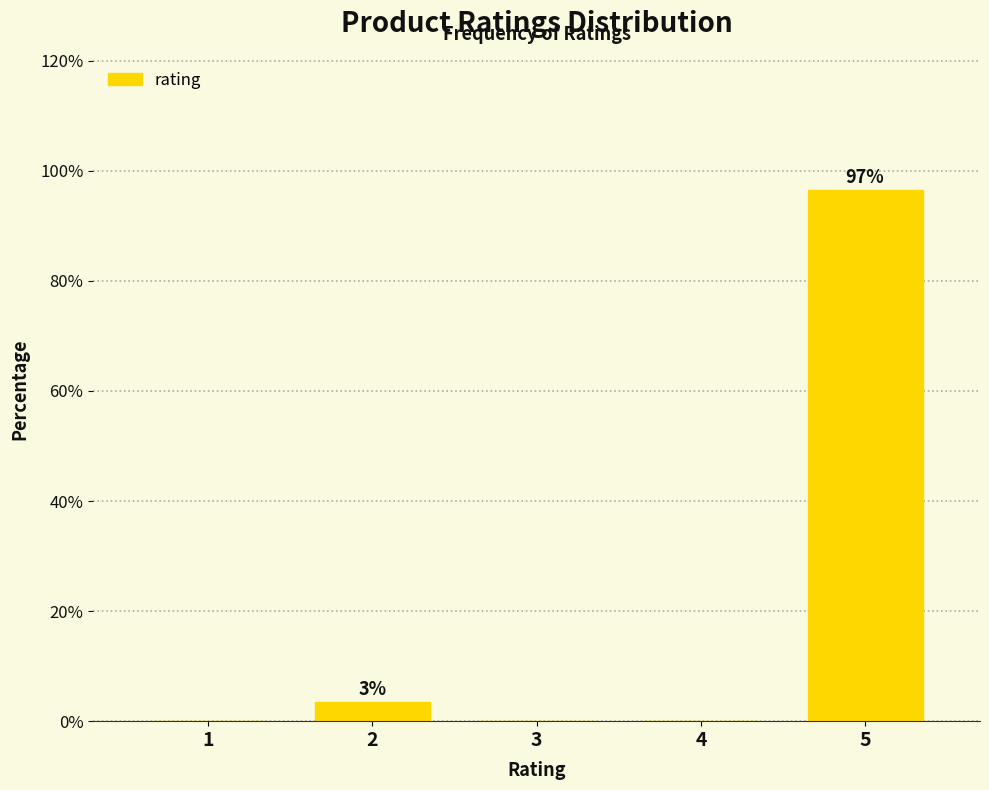

Reading left to right, what are all the values shown in this chart?

1=0.0	2=3.4	3=0.0	4=0.0	5=96.6